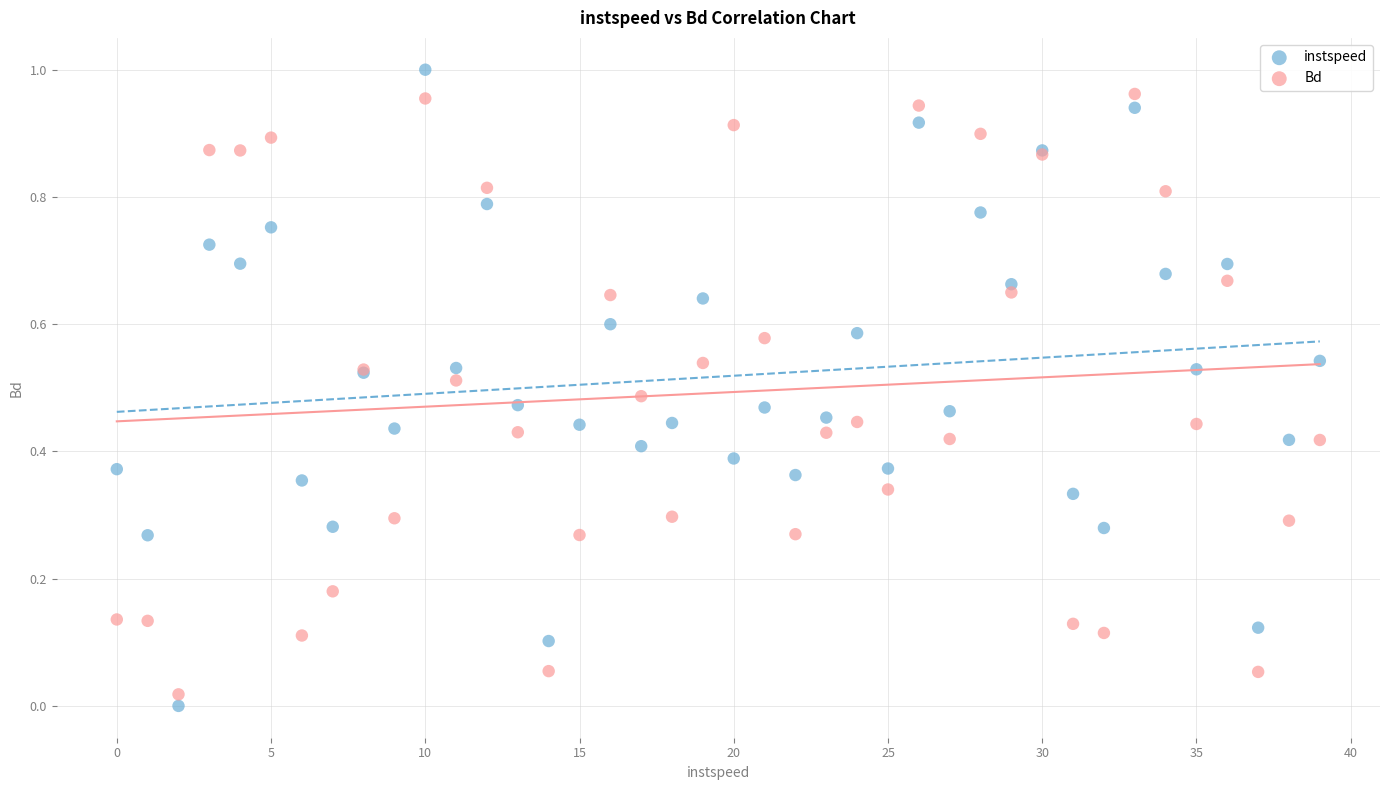

Which series has the widest spread of Y values?

instspeed